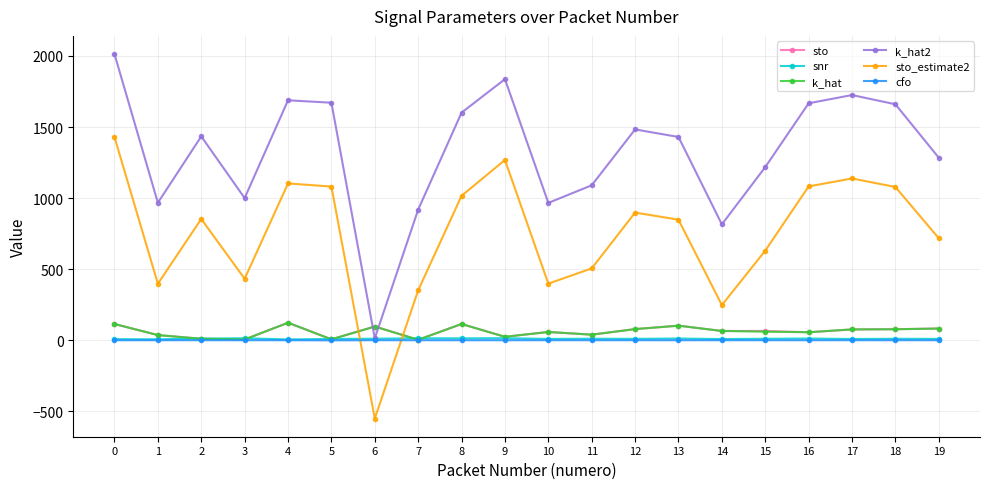

True or false: sto_estimate2 has more than 0 points higher than both neighbors.

True